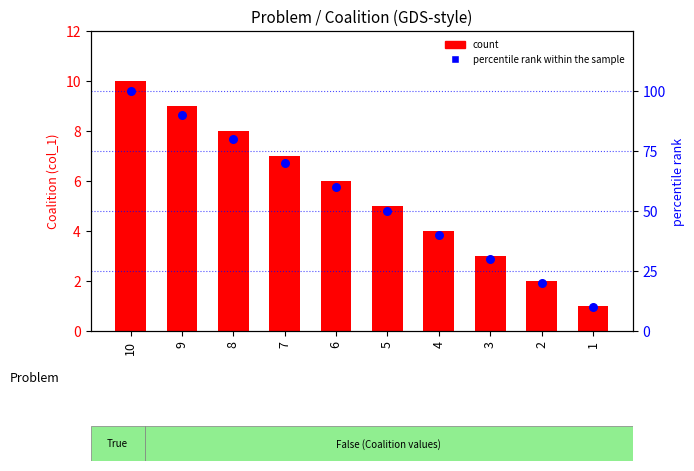

At how many categories does at least one series exceed 93?

1